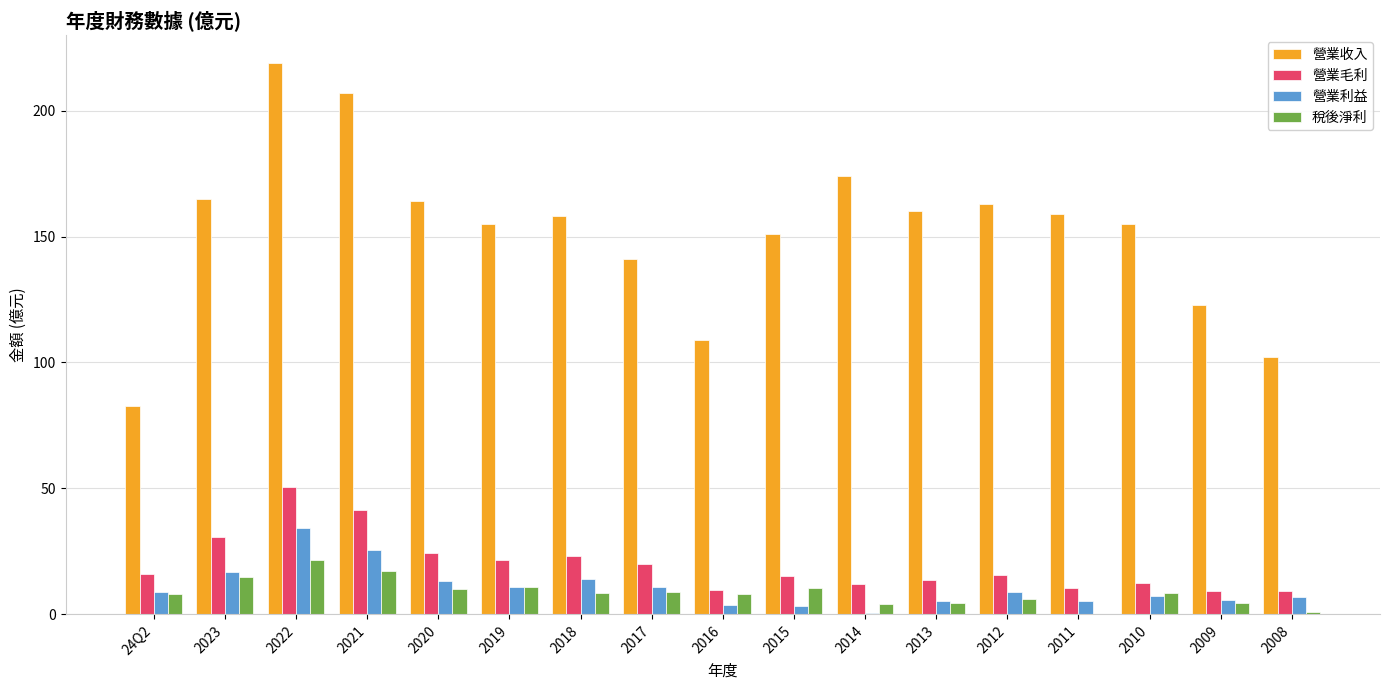

Between 24Q2 and 2021, which series saw the biggest shift?

營業收入